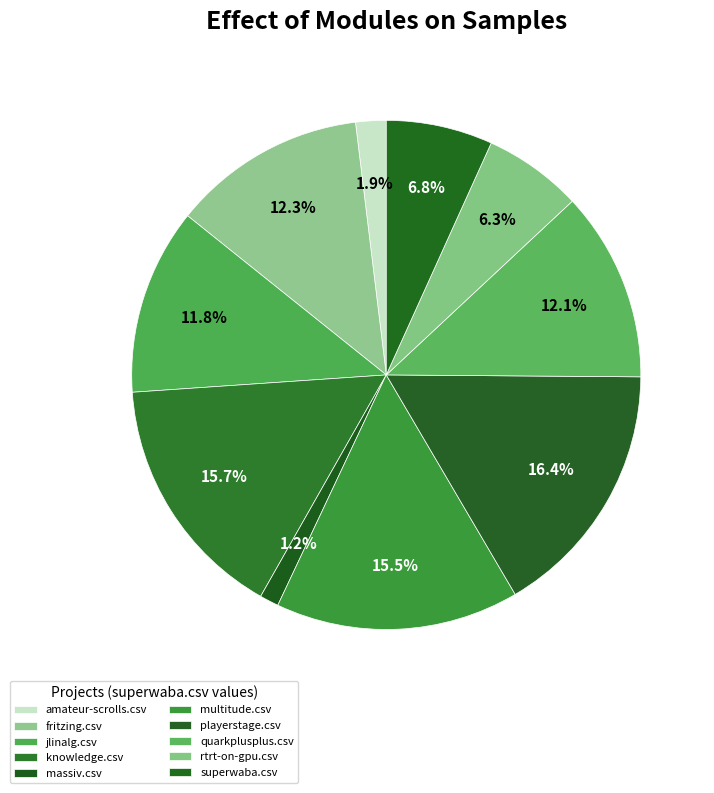

Which has a higher value, quarkplusplus.csv or rtrt-on-gpu.csv?

quarkplusplus.csv